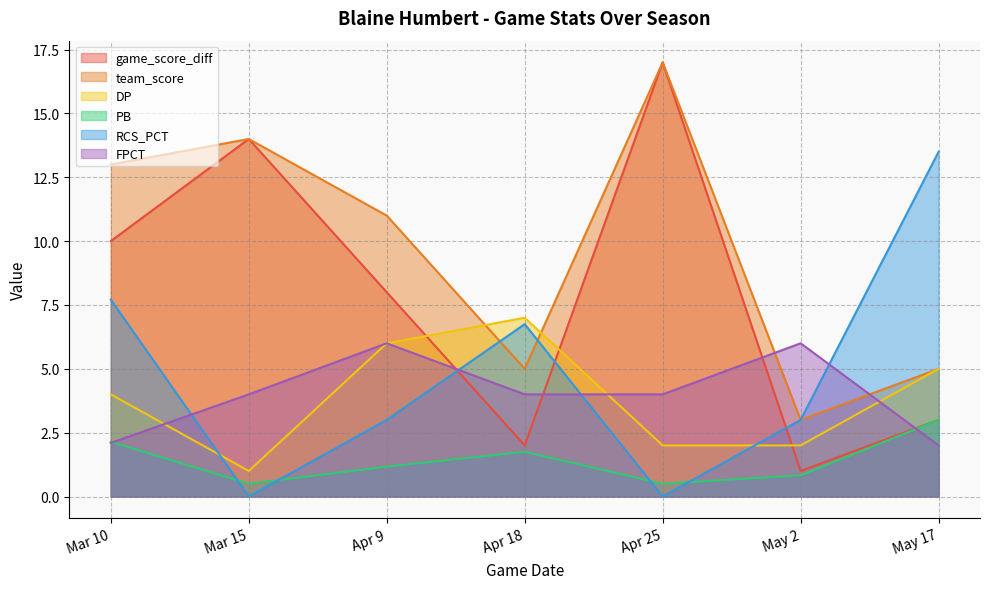

Reading left to right, extract all data points from this chart.

game_score_diff: Mar 10=10.0	Mar 15=14.0	Apr 9=8.0	Apr 18=2.0	Apr 25=17.0	May 2=1.0	May 17=3.0
team_score: Mar 10=13.0	Mar 15=14.0	Apr 9=11.0	Apr 18=5.0	Apr 25=17.0	May 2=3.0	May 17=5.0
DP: Mar 10=4.0	Mar 15=1.0	Apr 9=6.0	Apr 18=7.0	Apr 25=2.0	May 2=2.0	May 17=5.0
PB: Mar 10=2.1	Mar 15=0.5	Apr 9=1.2	Apr 18=1.8	Apr 25=0.5	May 2=0.8	May 17=3.0
RCS_PCT: Mar 10=7.7	Mar 15=0.0	Apr 9=3.0	Apr 18=6.8	Apr 25=0.0	May 2=3.0	May 17=13.5
FPCT: Mar 10=2.1	Mar 15=4.0	Apr 9=6.0	Apr 18=4.0	Apr 25=4.0	May 2=6.0	May 17=2.0